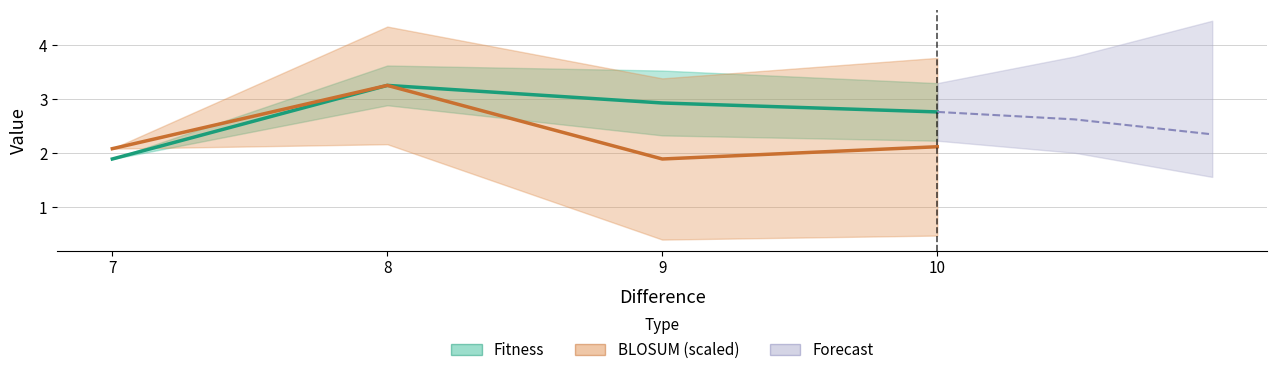

True or false: BLOSUM (scaled) and Fitness cross at least once.

False